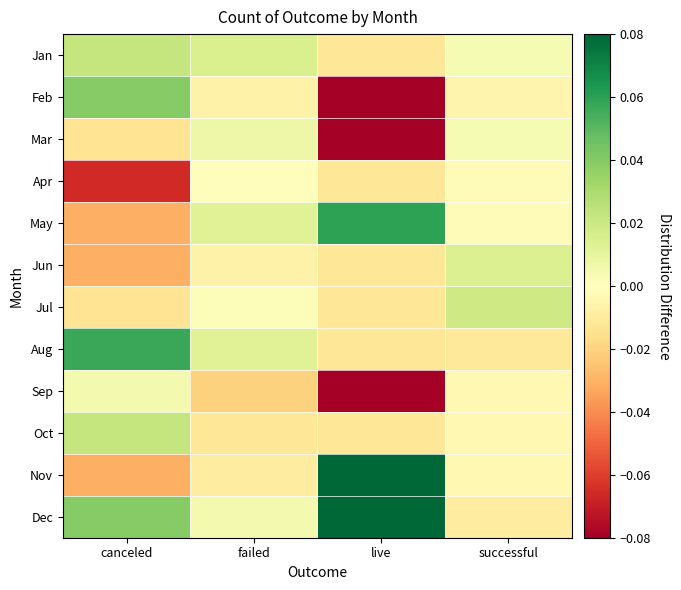

Reading right to left, extract all data points from this chart.

Jan: successful=0.0	live=-0.0	failed=0.0	canceled=0.0
Feb: successful=-0.0	live=-0.1	failed=-0.0	canceled=0.0
Mar: successful=0.0	live=-0.1	failed=0.0	canceled=-0.0
Apr: successful=-0.0	live=-0.0	failed=-0.0	canceled=-0.1
May: successful=-0.0	live=0.1	failed=0.0	canceled=-0.0
Jun: successful=0.0	live=-0.0	failed=-0.0	canceled=-0.0
Jul: successful=0.0	live=-0.0	failed=0.0	canceled=-0.0
Aug: successful=-0.0	live=-0.0	failed=0.0	canceled=0.1
Sep: successful=-0.0	live=-0.1	failed=-0.0	canceled=0.0
Oct: successful=-0.0	live=-0.0	failed=-0.0	canceled=0.0
Nov: successful=-0.0	live=0.1	failed=-0.0	canceled=-0.0
Dec: successful=-0.0	live=0.1	failed=0.0	canceled=0.0